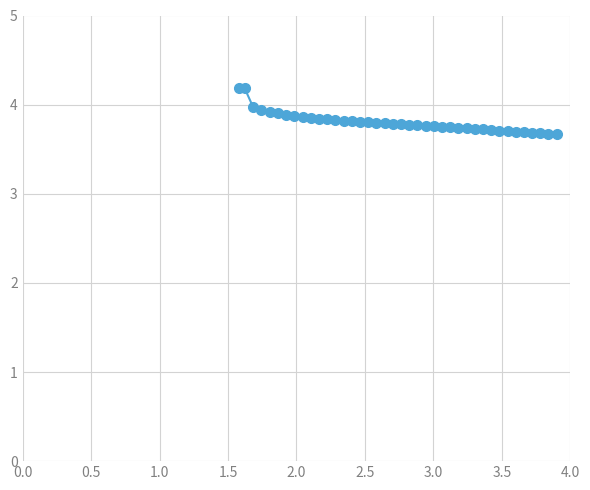

What is the value of the 2nd point from the left?

4.2